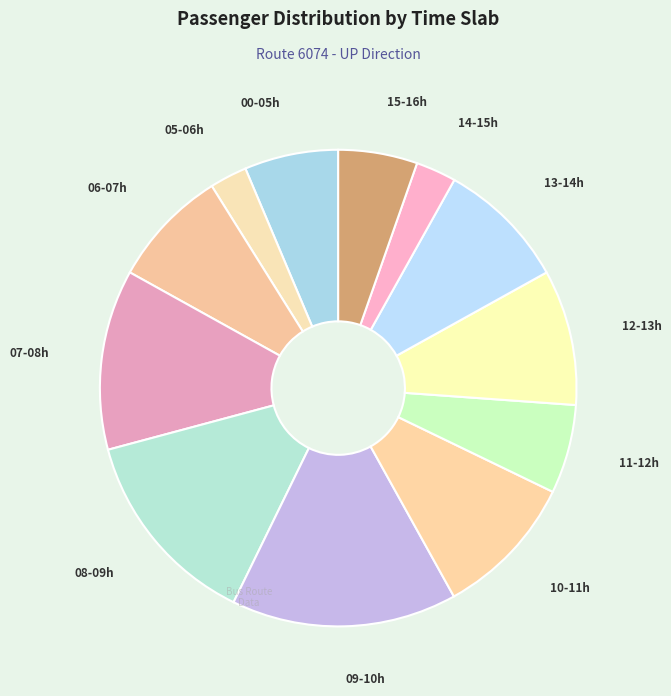

Is there a majority slice in this chart?

No